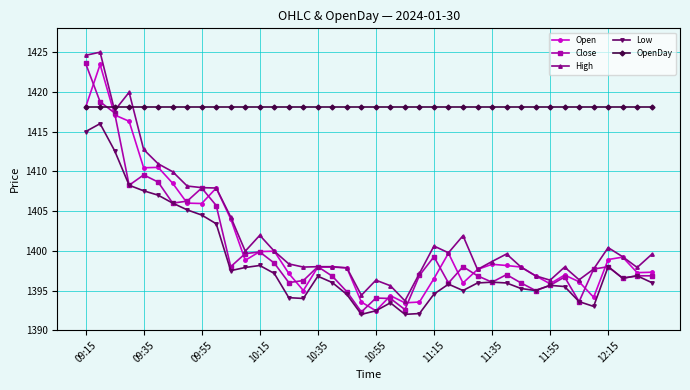

What is the value of the Open point at the 3rd from the left?

1417.1